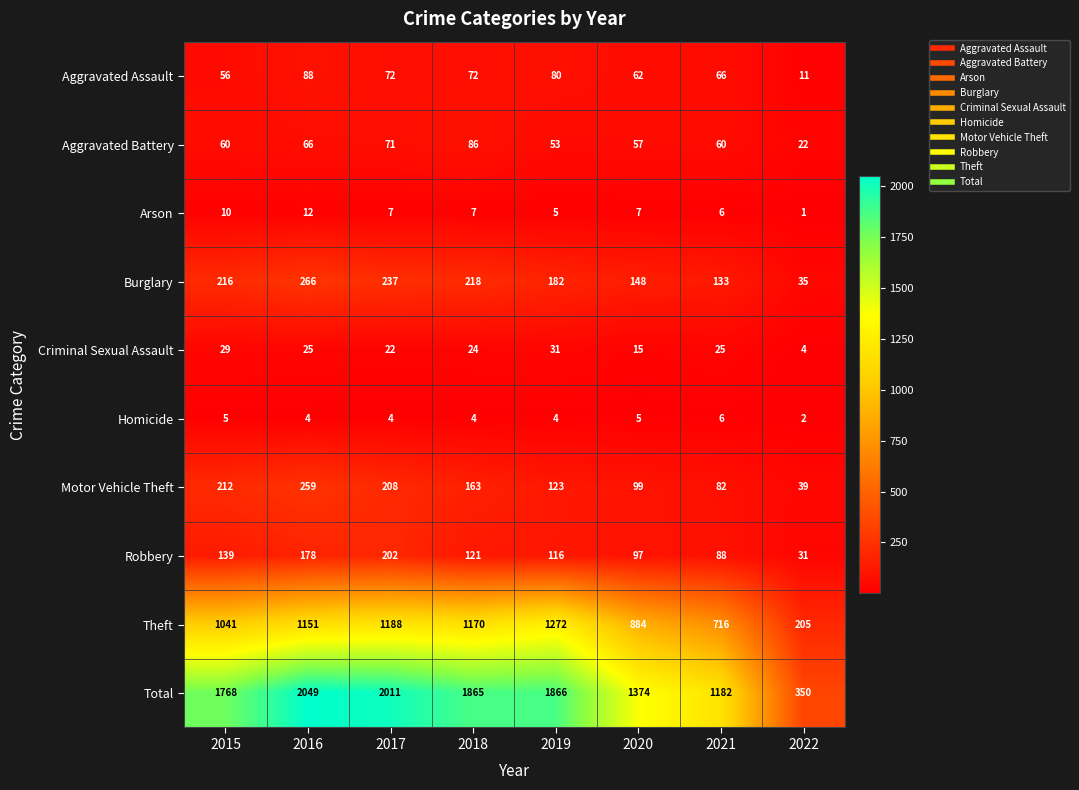

At which category is the sum across all series the highest?

2016